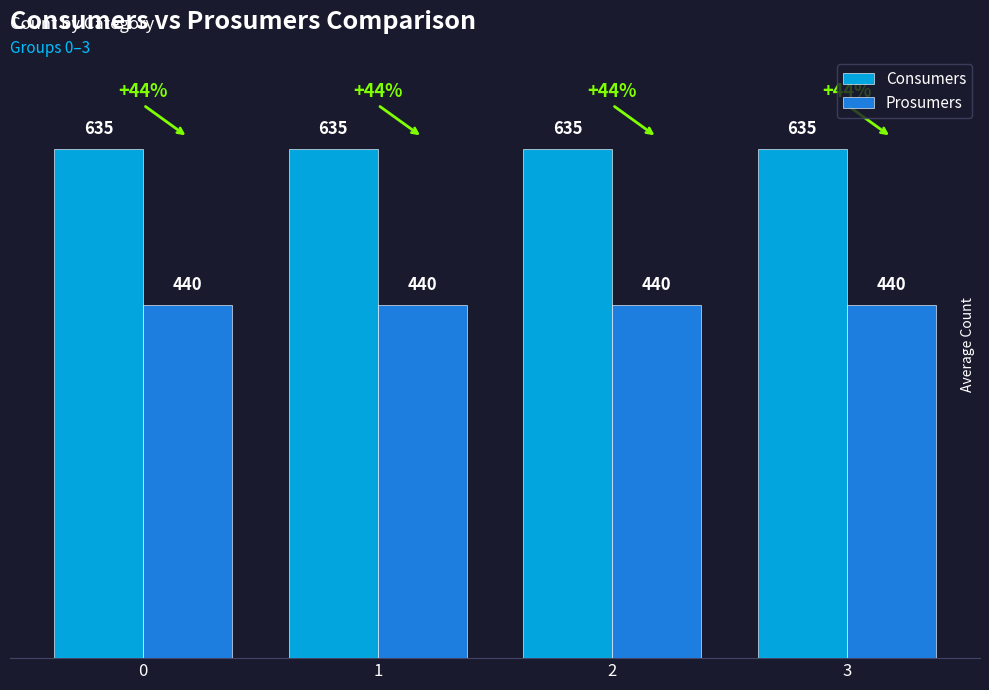

List the series in order of their overall mean, lowest first.

Prosumers, Consumers